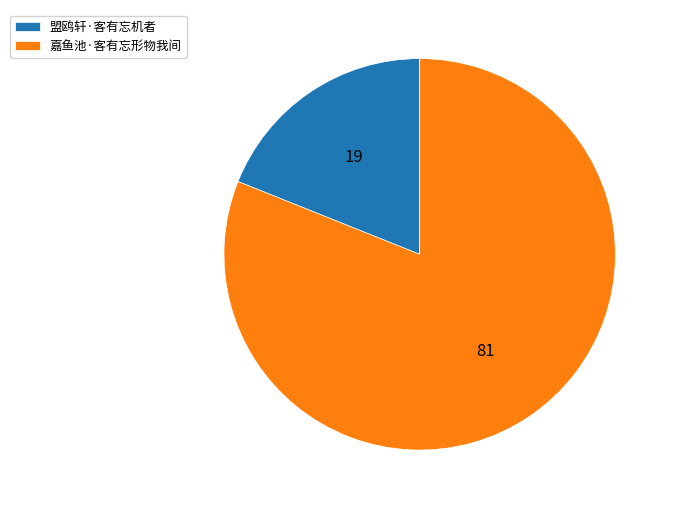

Between 嘉鱼池·客有忘形物我间 and 盟鸥轩·客有忘机者, which is larger?

嘉鱼池·客有忘形物我间